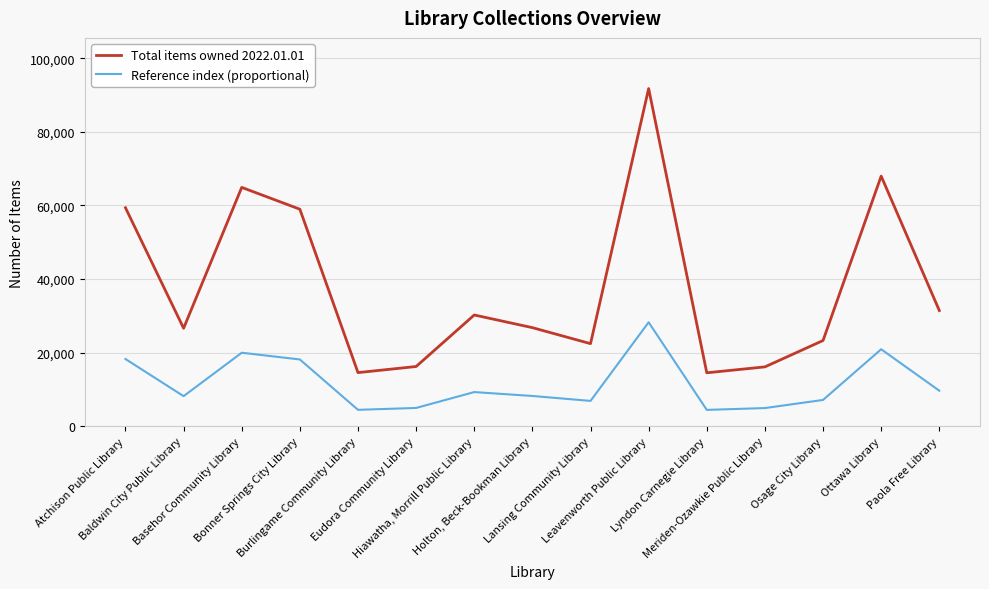

What is the difference between the maximum and minimum values in the Total items owned 2022.01.01 series?

77184.0